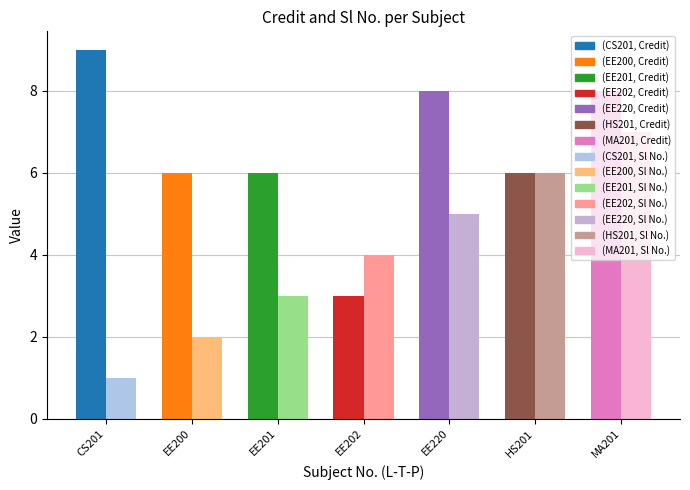

What is the total value across all series at EE202?

7